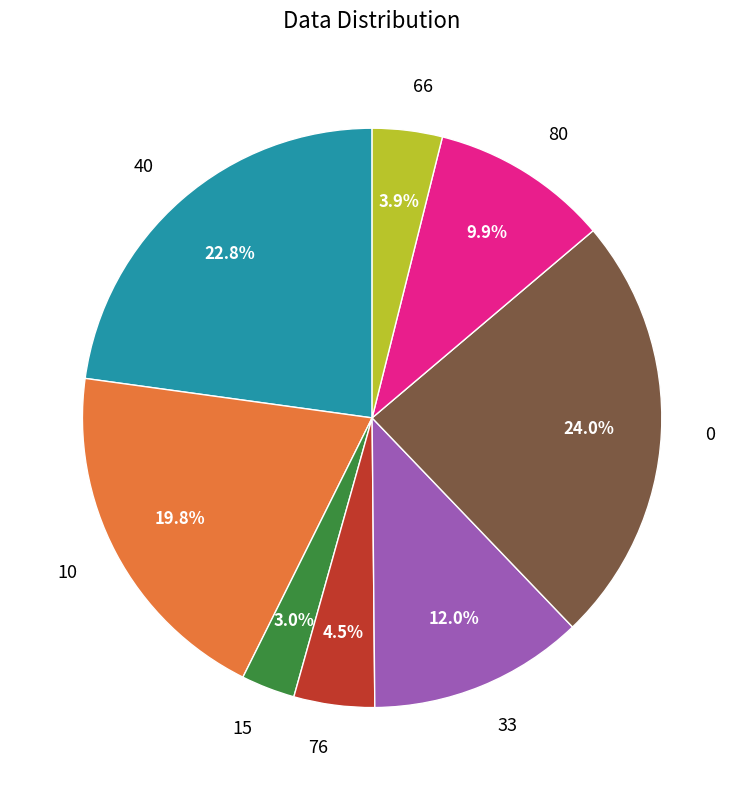

How much of the chart is everything except 80?

90.1%